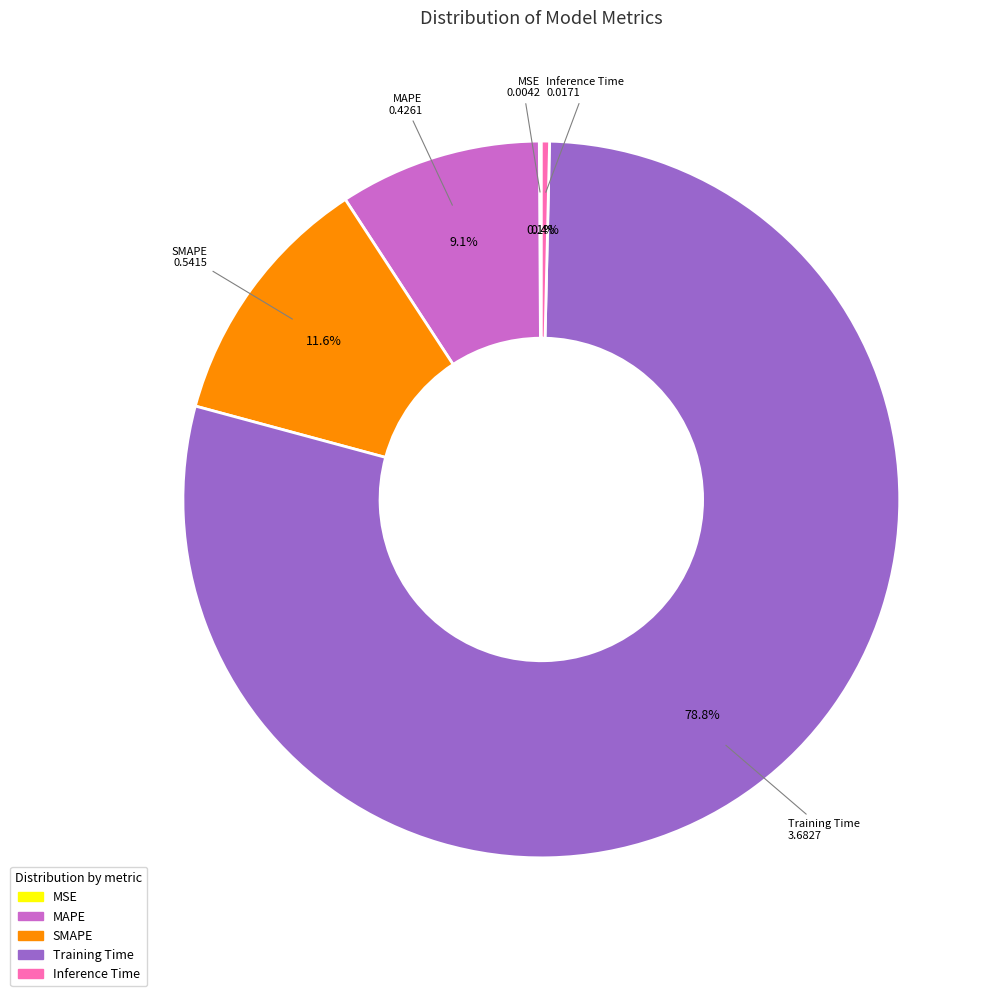

What percentage is NOT represented by MAPE?

90.9%